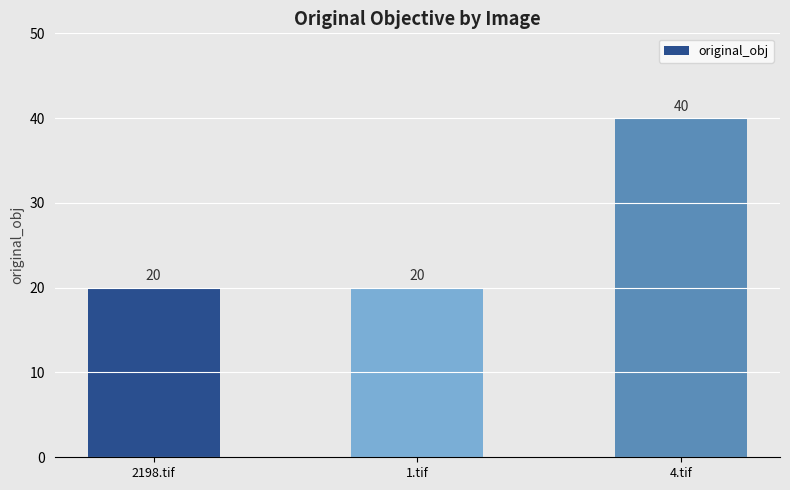

How many values are between 20 and 40?

3